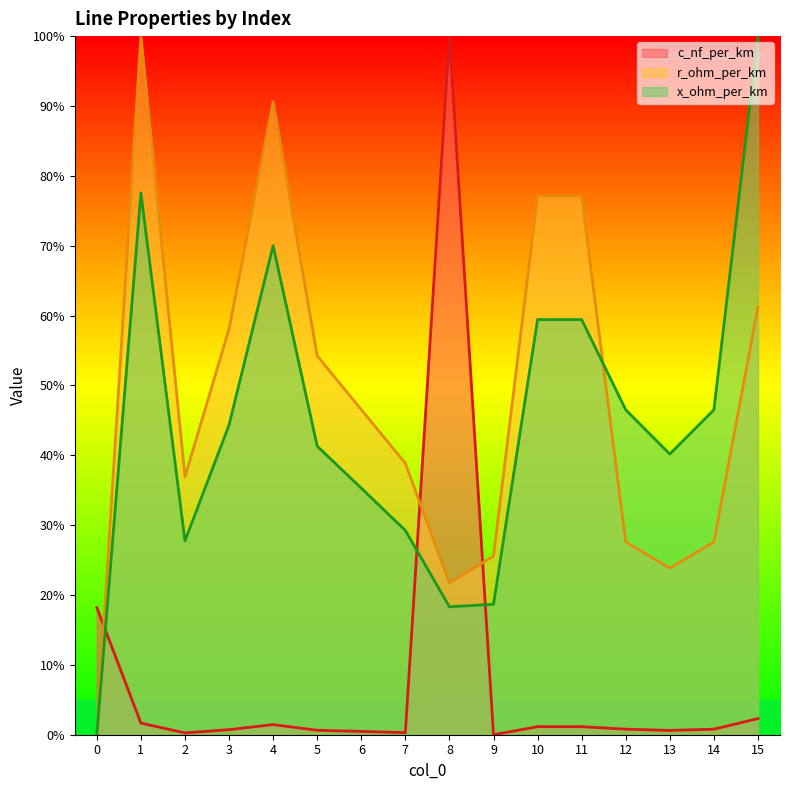

Between 7 and 9, which series saw the biggest shift?

r_ohm_per_km